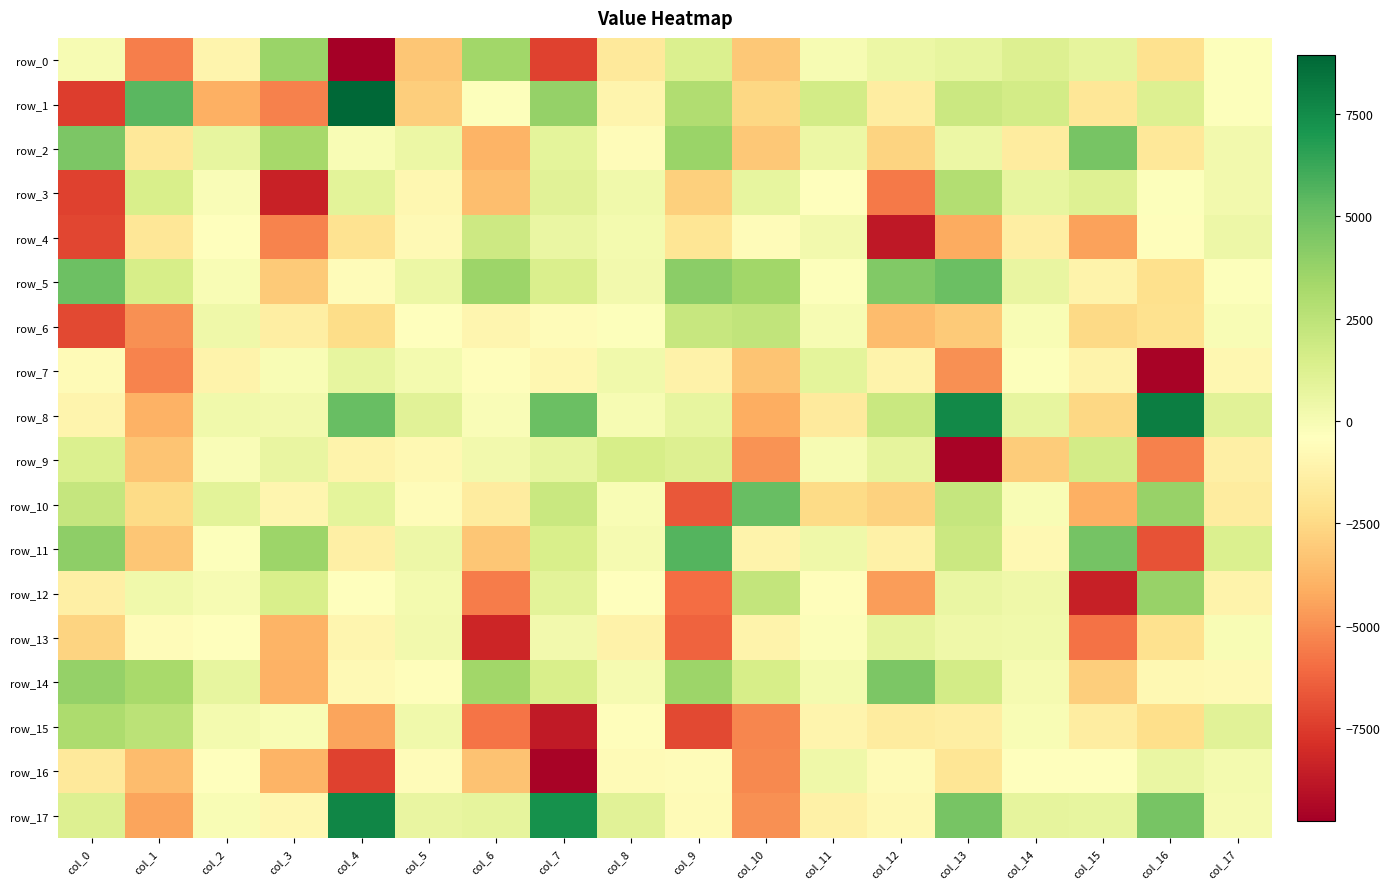

Reading left to right, what are all the values shown in this chart?

row_0: -43.1	-5497.8	-1028.3	3618.4	-9767.1	-3202.1	3459.2	-7343.1	-1715.1	1277.7	-3142.8	-10.4	482.3	721.7	1219.0	830.9	-2162.8	-293.2
row_1: -7472.7	5464.2	-4003.9	-5419.6	8945.9	-2947.6	-299.8	3796.8	-1025.1	2943.7	-2594.4	1695.5	-1449.7	1944.9	1653.1	-1840.2	1231.1	-311.1
row_2: 4543.5	-1748.0	736.8	3256.6	-79.7	482.8	-3878.4	847.3	-613.5	3678.2	-3122.9	514.1	-2743.9	472.8	-1537.8	4680.5	-1747.3	197.2
row_3: -7320.6	1463.5	-124.6	-8379.5	972.9	-884.9	-3489.4	1002.2	251.9	-2824.8	702.6	-387.8	-5630.9	2868.0	738.3	1130.7	-313.3	189.7
row_4: -7152.2	-1838.4	-471.7	-5344.6	-2047.4	-703.8	1924.2	595.5	116.4	-1877.6	-606.5	228.8	-8807.9	-4183.7	-1378.2	-4485.2	-484.4	394.0
row_5: 4961.6	1490.2	-73.4	-3092.6	-602.9	518.6	3561.1	1402.5	189.9	4069.7	3432.1	-326.5	4366.0	5061.2	615.7	-1093.6	-2194.9	-303.3
row_6: -7116.8	-5007.5	389.7	-1370.3	-2321.0	-480.6	-945.9	-622.0	-266.1	2080.9	2303.5	20.8	-3562.5	-3110.7	-87.1	-2477.0	-2160.2	-78.0
row_7: -655.0	-5370.7	-1133.9	-94.4	737.2	137.6	-531.8	-876.7	287.6	-1161.1	-3304.2	841.5	-1100.9	-4961.3	-331.8	-1094.7	-9581.5	-892.7
row_8: -1033.9	-3925.7	259.6	180.4	5081.5	984.5	-157.8	5044.8	-37.7	752.1	-4110.2	-1637.5	2017.0	7583.0	699.1	-2591.6	8060.7	1041.2
row_9: 1318.1	-3306.6	-175.5	631.3	-1134.0	-825.8	175.8	749.9	1541.0	1209.1	-4905.1	-19.0	799.1	-9589.9	-3032.7	1678.4	-5398.0	-1331.7
row_10: 2157.1	-2451.9	925.7	-960.0	833.6	-600.7	-1559.4	2043.6	-50.0	-6672.8	5128.4	-2404.6	-2750.2	2201.4	-109.5	-4023.7	3725.6	-1562.9
row_11: 4030.5	-3247.5	-275.8	3556.5	-1343.5	448.1	-3244.4	1441.3	55.0	5584.4	-1086.3	366.0	-1254.6	1950.8	-812.2	4728.5	-6807.8	1321.3
row_12: -1300.7	266.7	10.9	1424.6	-454.4	172.7	-5590.0	967.6	-390.9	-6007.3	2239.3	-538.8	-4629.6	573.6	382.2	-8497.0	3730.8	-1127.6
row_13: -2724.4	-557.3	-373.9	-3891.3	-963.6	246.9	-8238.1	221.6	-1184.7	-6298.8	-1114.4	-217.1	787.9	327.5	252.1	-5847.6	-2152.3	-70.4
row_14: 3810.4	3175.8	696.8	-3949.7	-717.5	-502.9	3420.5	1417.1	85.3	3544.1	1506.2	155.4	4526.1	1670.1	80.8	-2965.7	-840.8	-744.5
row_15: 3078.1	2513.5	168.8	-61.4	-4392.5	286.0	-5771.5	-8709.1	-498.3	-7067.8	-5265.2	-999.9	-1513.0	-1365.1	-68.0	-1487.0	-2254.0	1051.2
row_16: -1665.3	-3576.7	-401.7	-3916.8	-7302.3	-576.2	-3402.7	-9586.5	-655.5	-560.5	-5225.9	334.2	-666.8	-1909.1	-349.1	-349.1	543.3	121.1
row_17: 1218.3	-4413.9	-47.9	-877.8	7711.4	643.2	781.9	7334.8	1045.9	-675.0	-4981.1	-1215.4	-813.7	4637.8	811.4	722.4	4693.1	55.7